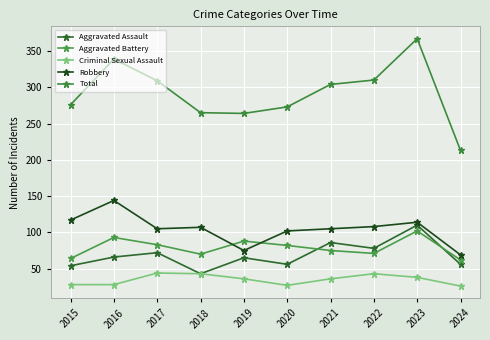

At which category does Aggravated Battery reach its first local valley?

2018